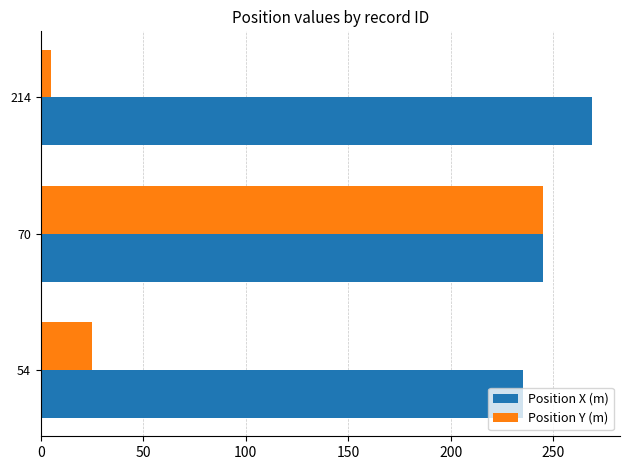

Which series has the largest total across all categories?

Position X (m)